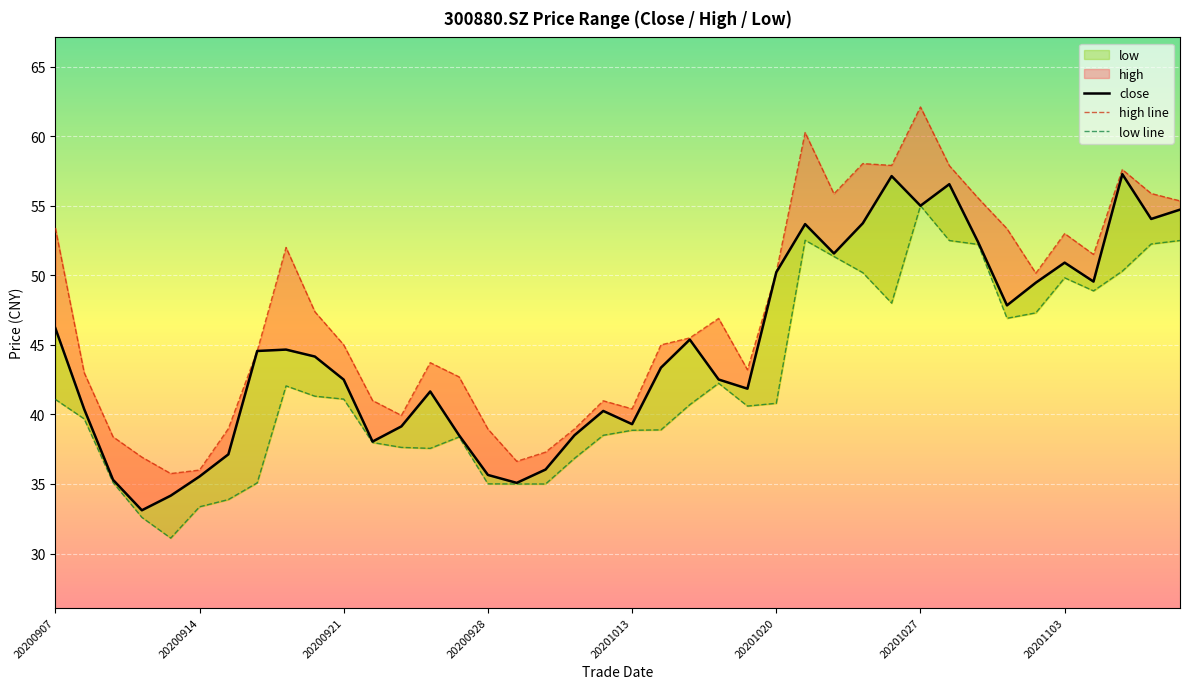

Which series has the largest total across all categories?

high line